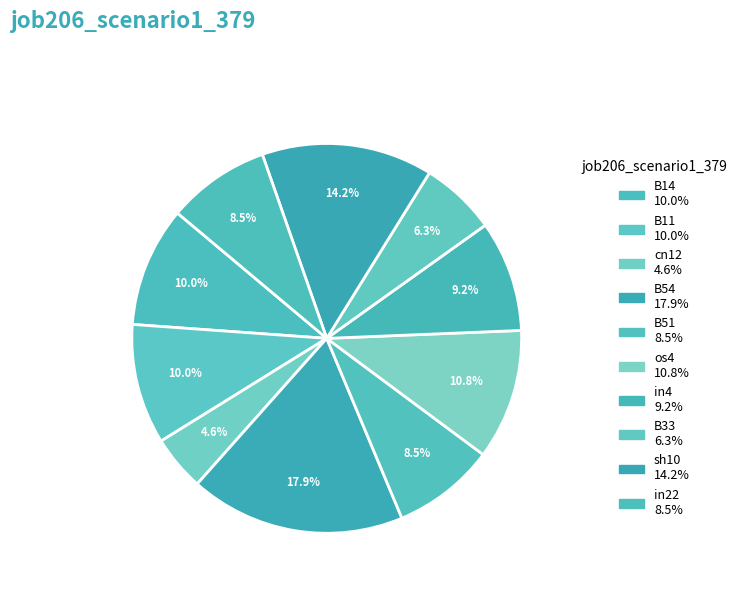

To the nearest percent, what portion does in4 represent?

9%